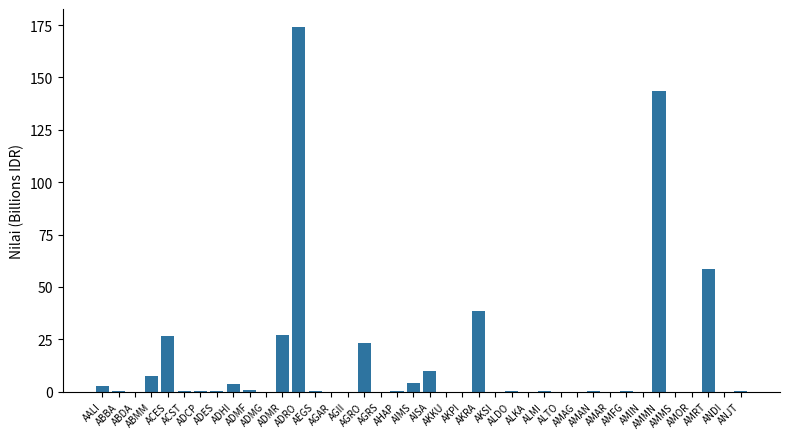

What is the maximum value shown in the chart?

174.0